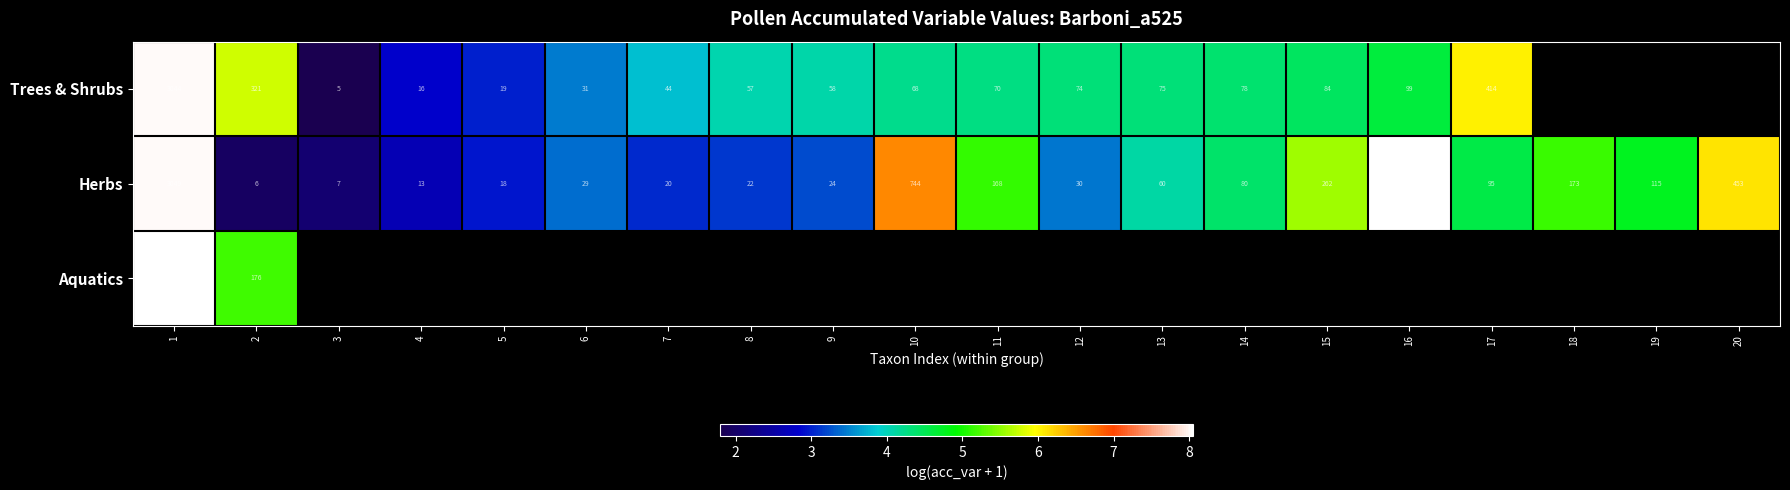

True or false: Aquatics has a value of 2.9 at 1.

False